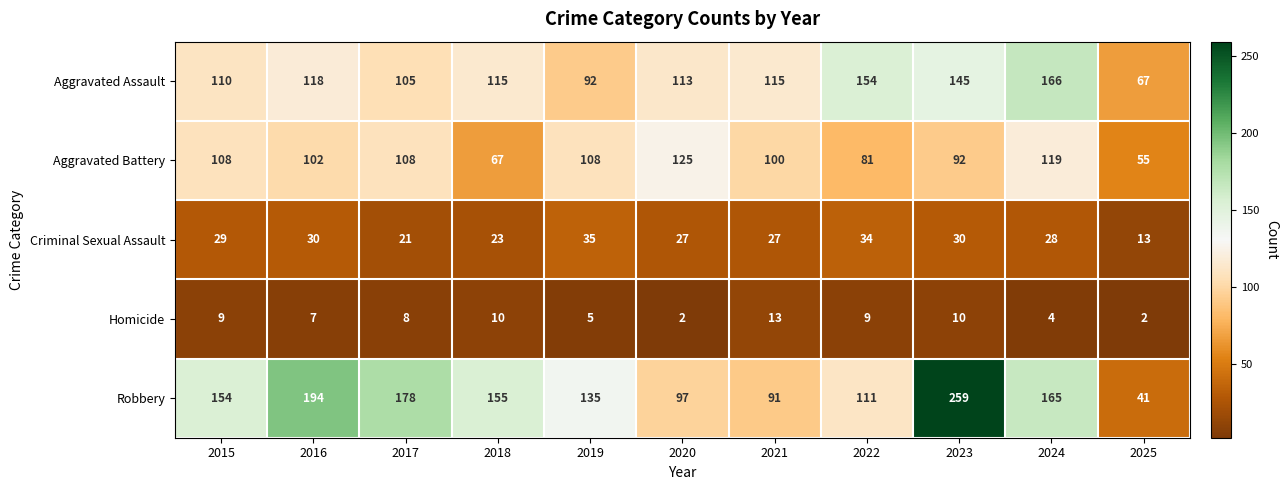

List the series in order of their peak value, lowest first.

Homicide, Criminal Sexual Assault, Aggravated Battery, Aggravated Assault, Robbery